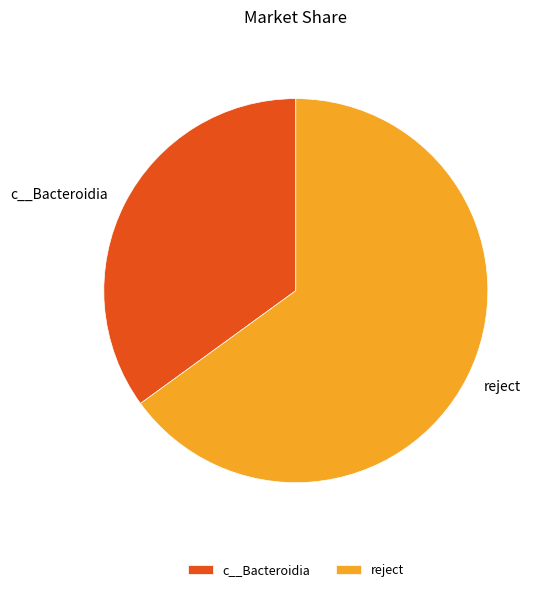

Is there any slice that represents more than half of the pie?

Yes